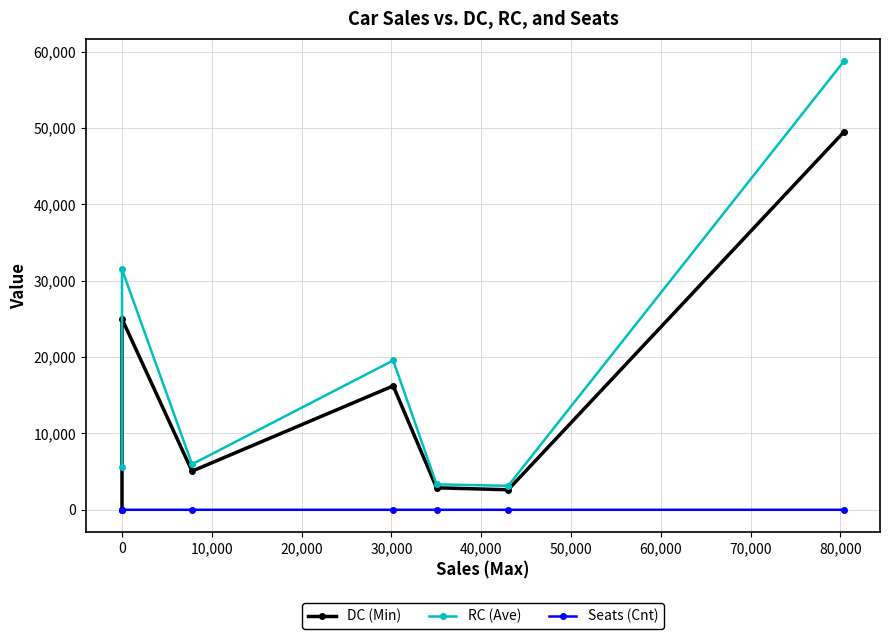

At how many categories does at least one series exceed 6484?

3